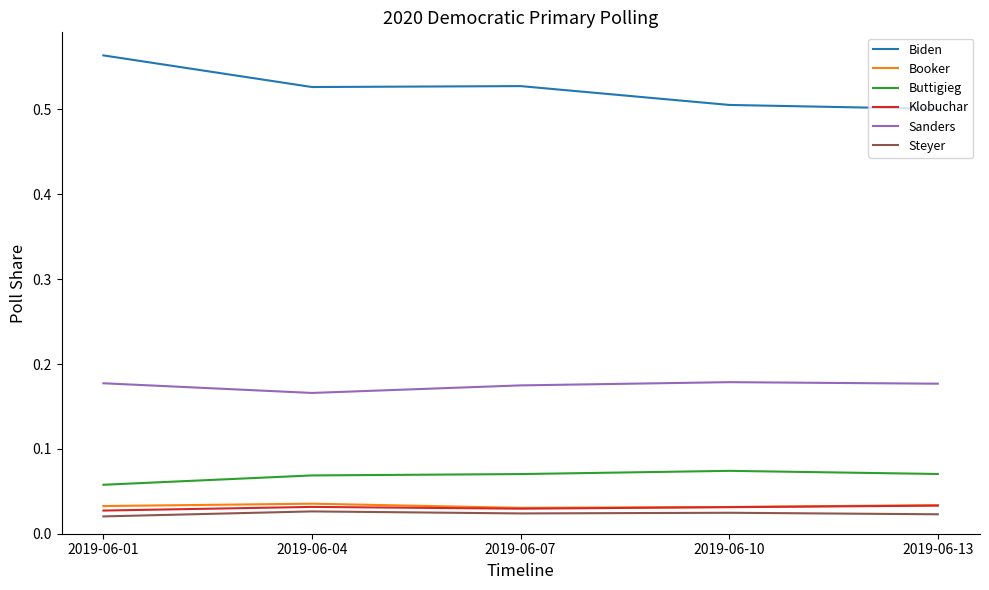

Is the value of Buttigieg at 2019-06-04 greater than the value of Booker at 2019-06-01?

Yes